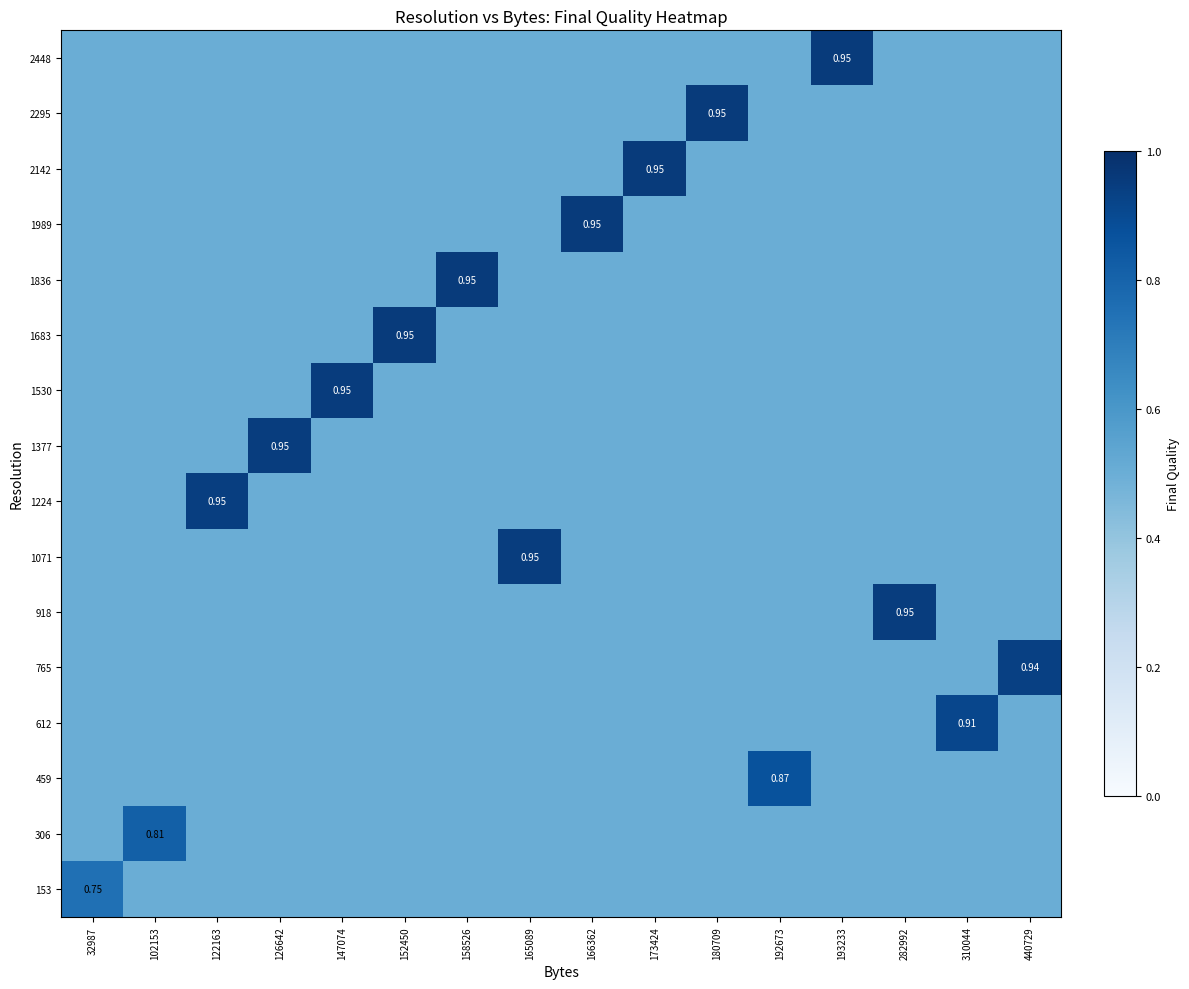

What is the approximate value of 306 at 147074?

0.5